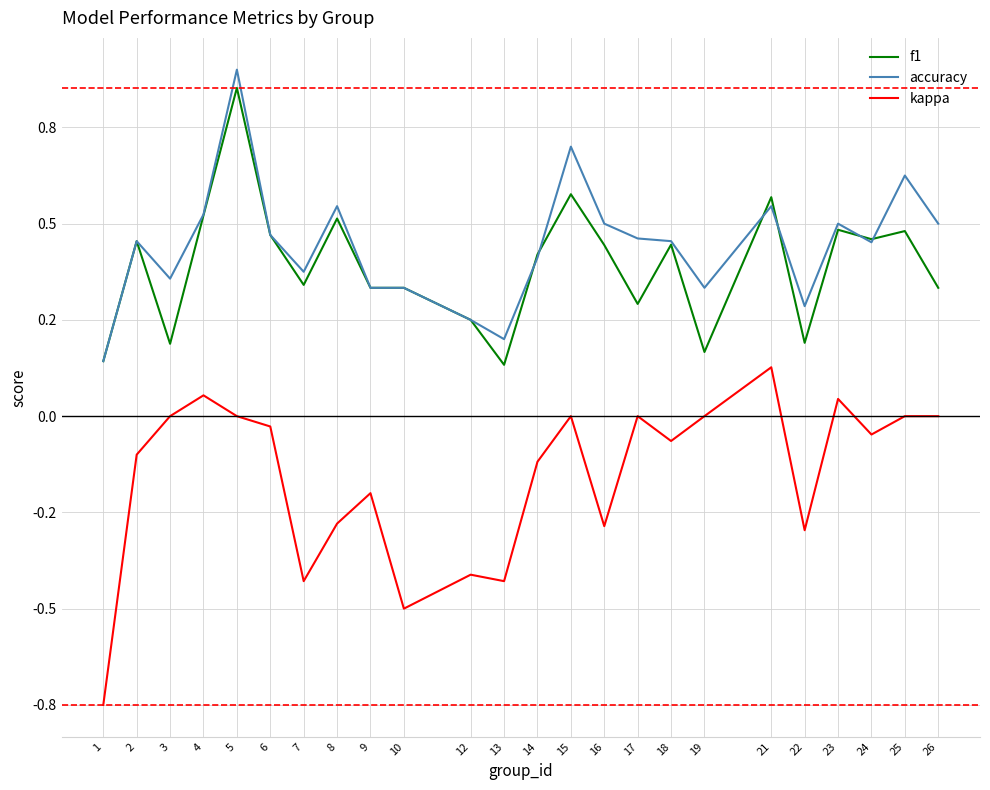

Does the chart have visible grid lines?

Yes